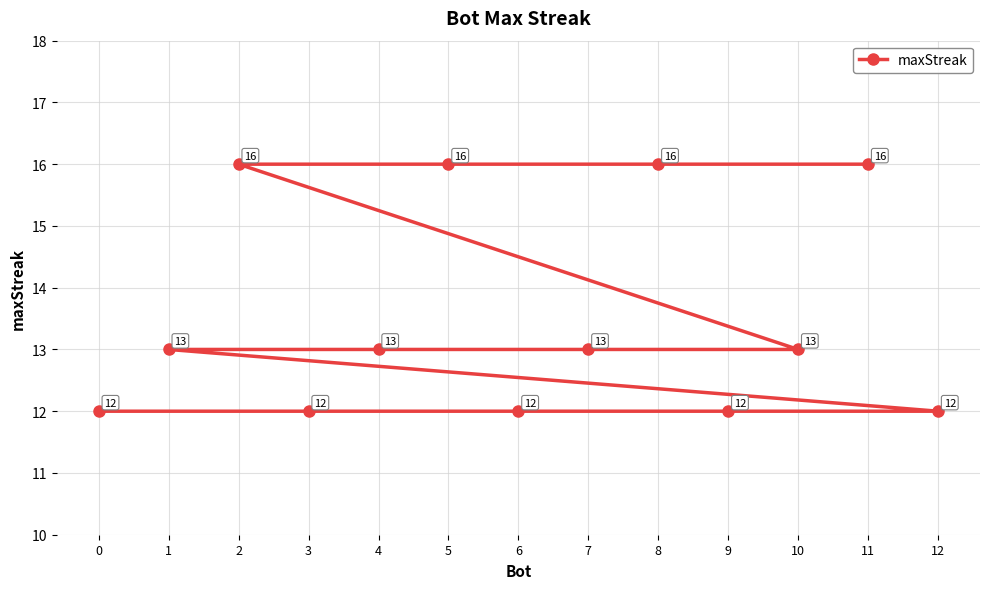

What is the difference between the values at 6 and 2?

4